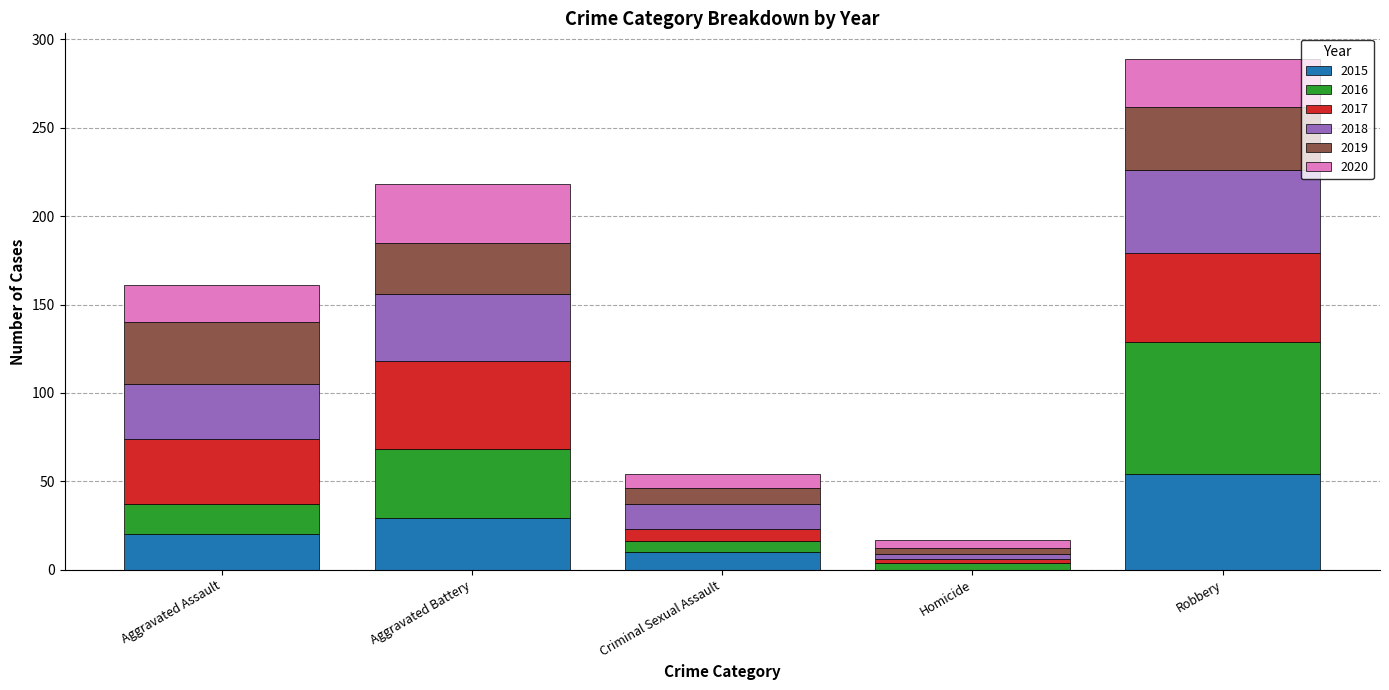

What is the maximum value for 2015?

54